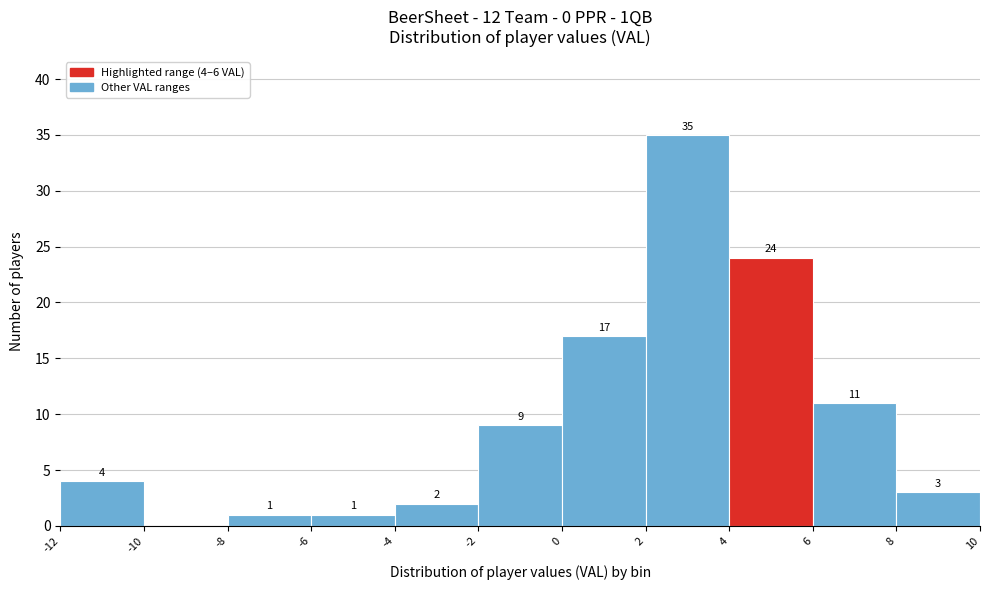

Which range on the x-axis has the tallest bar?

2 to 4